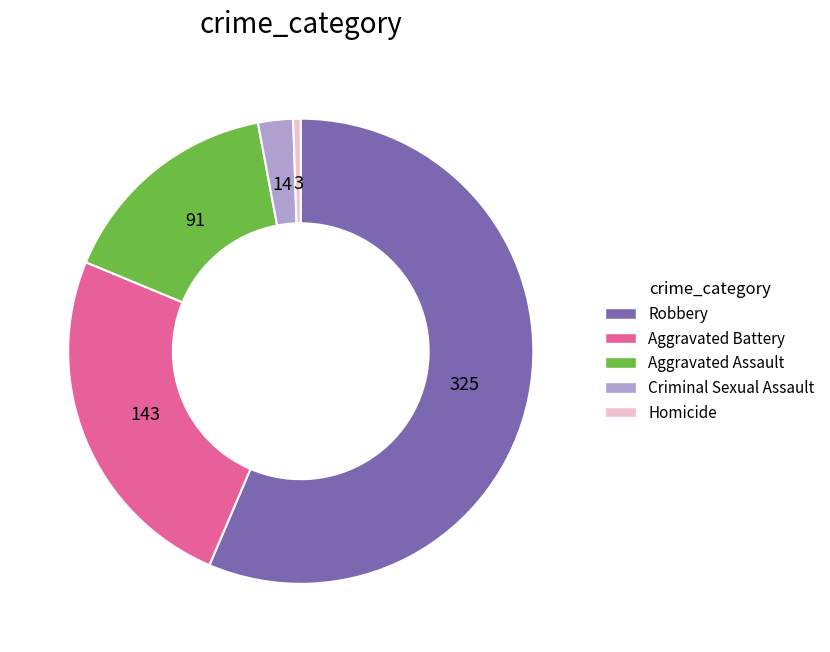

Between Aggravated Assault and Robbery, which is larger?

Robbery